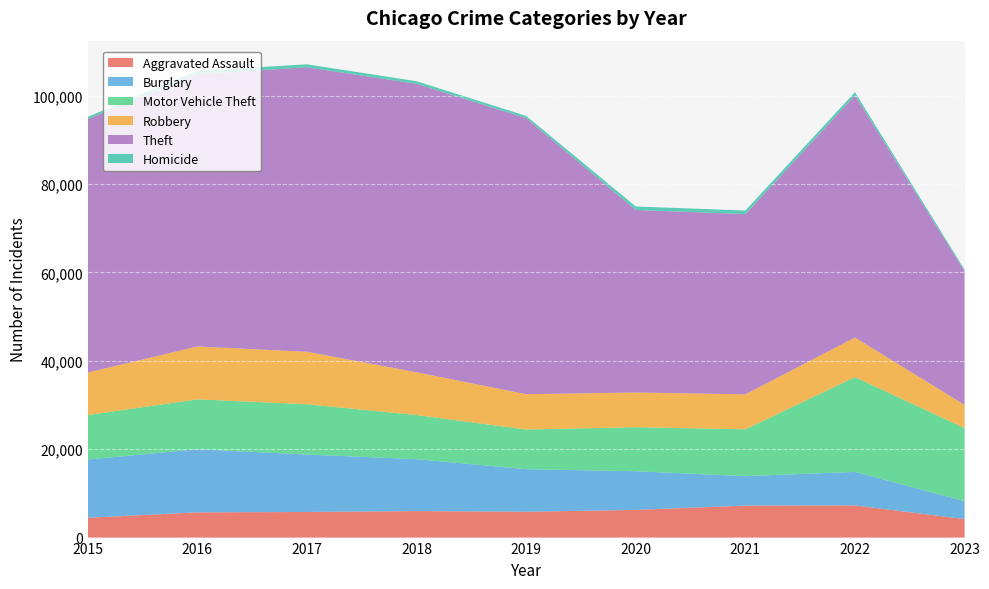

Reading right to left, list all the values displayed in this chart.

Aggravated Assault: 4185	7277	7243	6263	5841	6001	5793	5712	4480
Burglary: 4063	7592	6659	8757	9638	11747	13001	14289	13184
Motor Vehicle Theft: 16540	21446	10602	9959	8977	9985	11380	11286	10068
Robbery: 5243	8965	7917	7855	7994	9680	11880	11960	9638
Theft: 30269	54808	40796	41320	62491	65286	64384	61621	57350
Homicide: 351	718	804	787	498	589	672	786	496